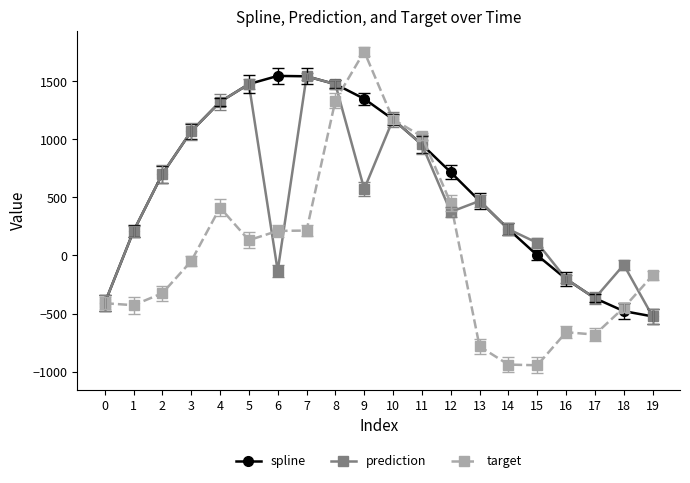

What is the value of the target point at the 3rd from the left?

-325.2